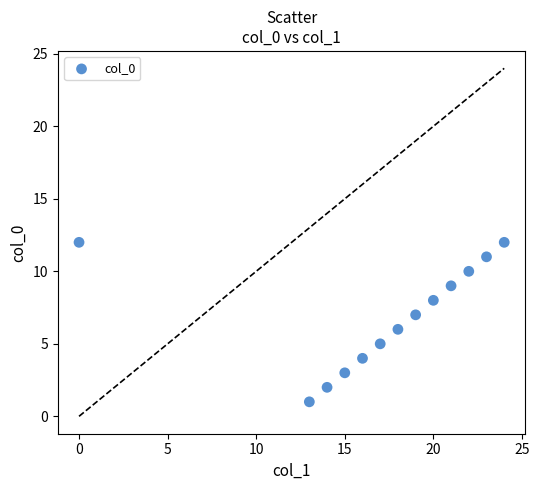

What is the range of Y values (max minus min)?

11